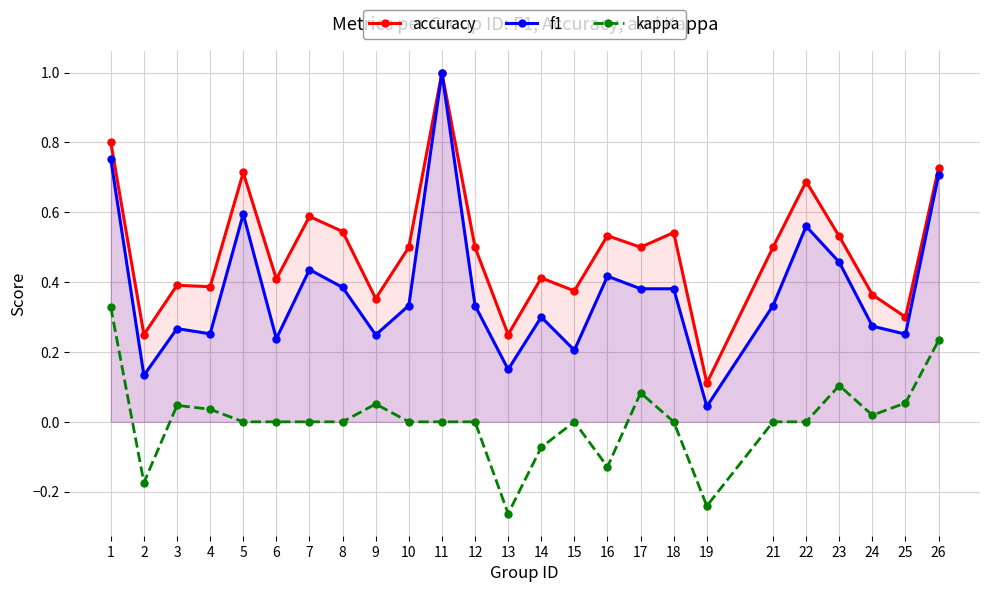

How many interior local valleys does the accuracy series have?

9